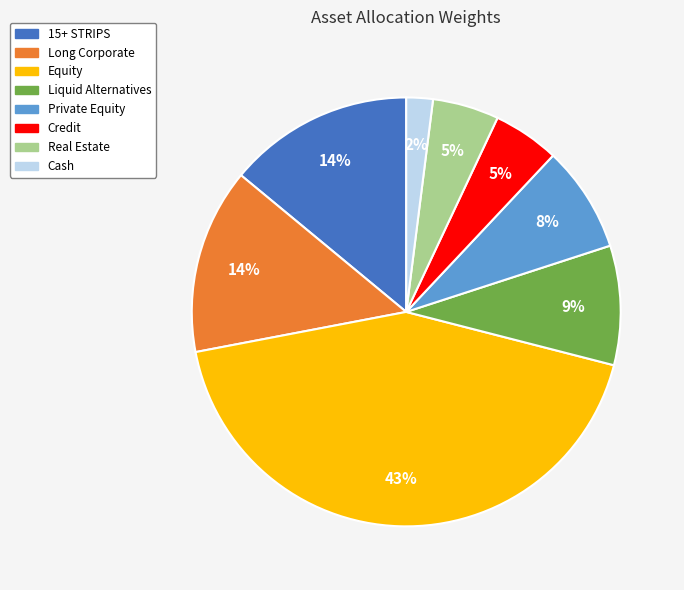

To the nearest percent, what is the combined percentage of 15+ STRIPS and Long Corporate?

28%